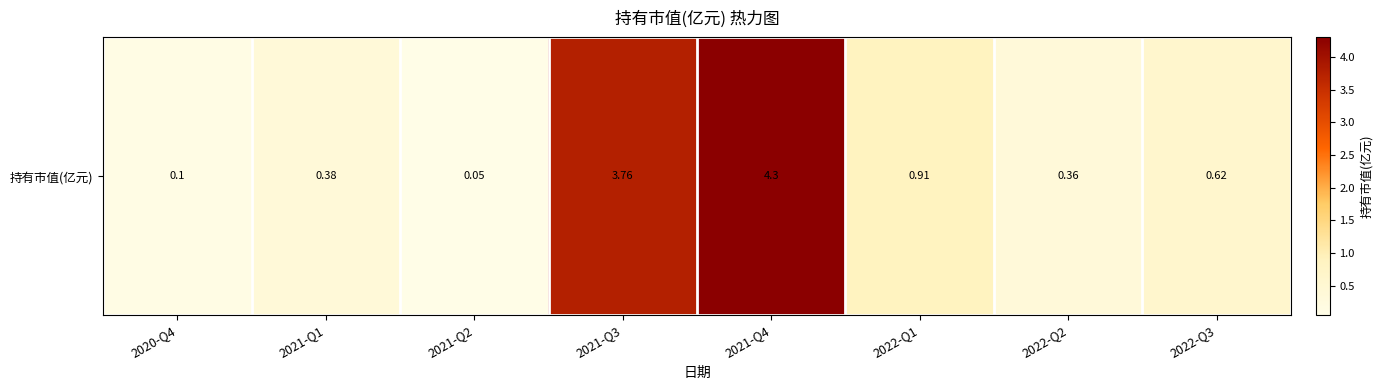

Reading left to right, what are all the values shown in this chart?

2020-Q4=0.1	2021-Q1=0.4	2021-Q2=0.1	2021-Q3=3.8	2021-Q4=4.3	2022-Q1=0.9	2022-Q2=0.4	2022-Q3=0.6